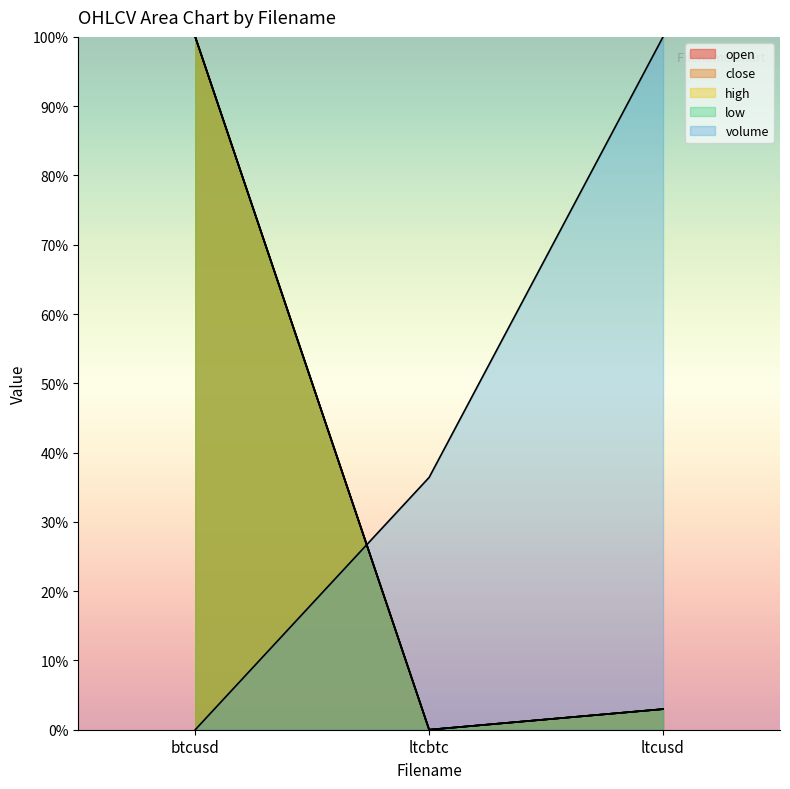

Which series has the largest range (max minus min)?

open